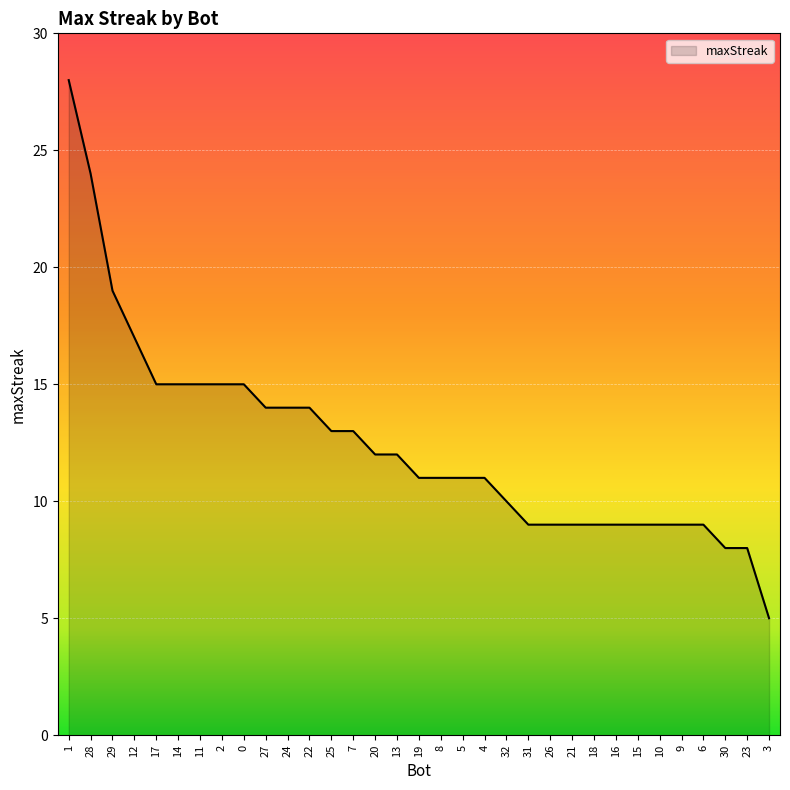

The chart shows a value of 5 at 31. True or false?

False